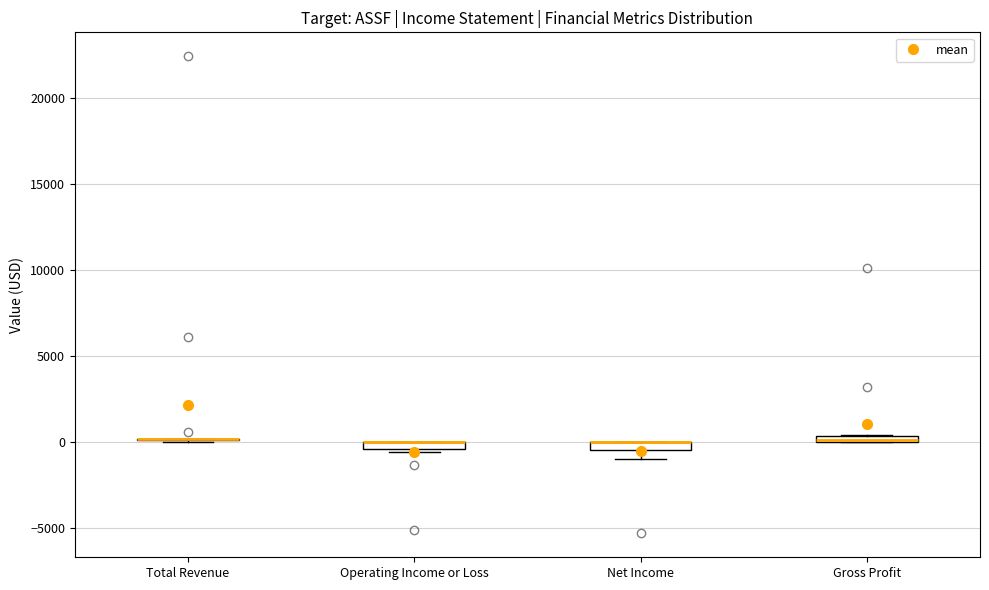

Where is the lower edge of the box for Net Income on the y-axis? The values are not printed on the chart, so give them approximately, as read against the axis.

-500